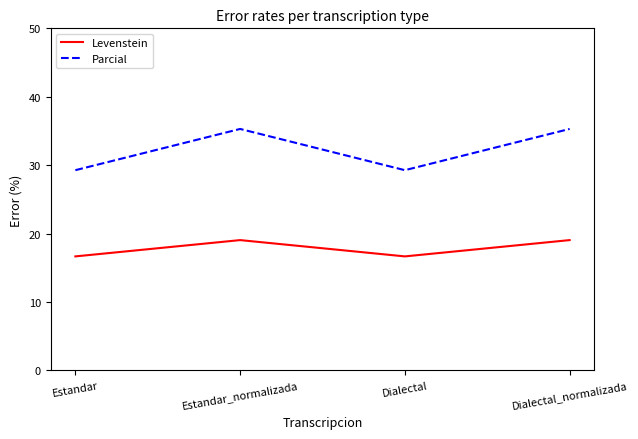

Rank the series by their maximum value, from lowest to highest.

Levenstein, Parcial